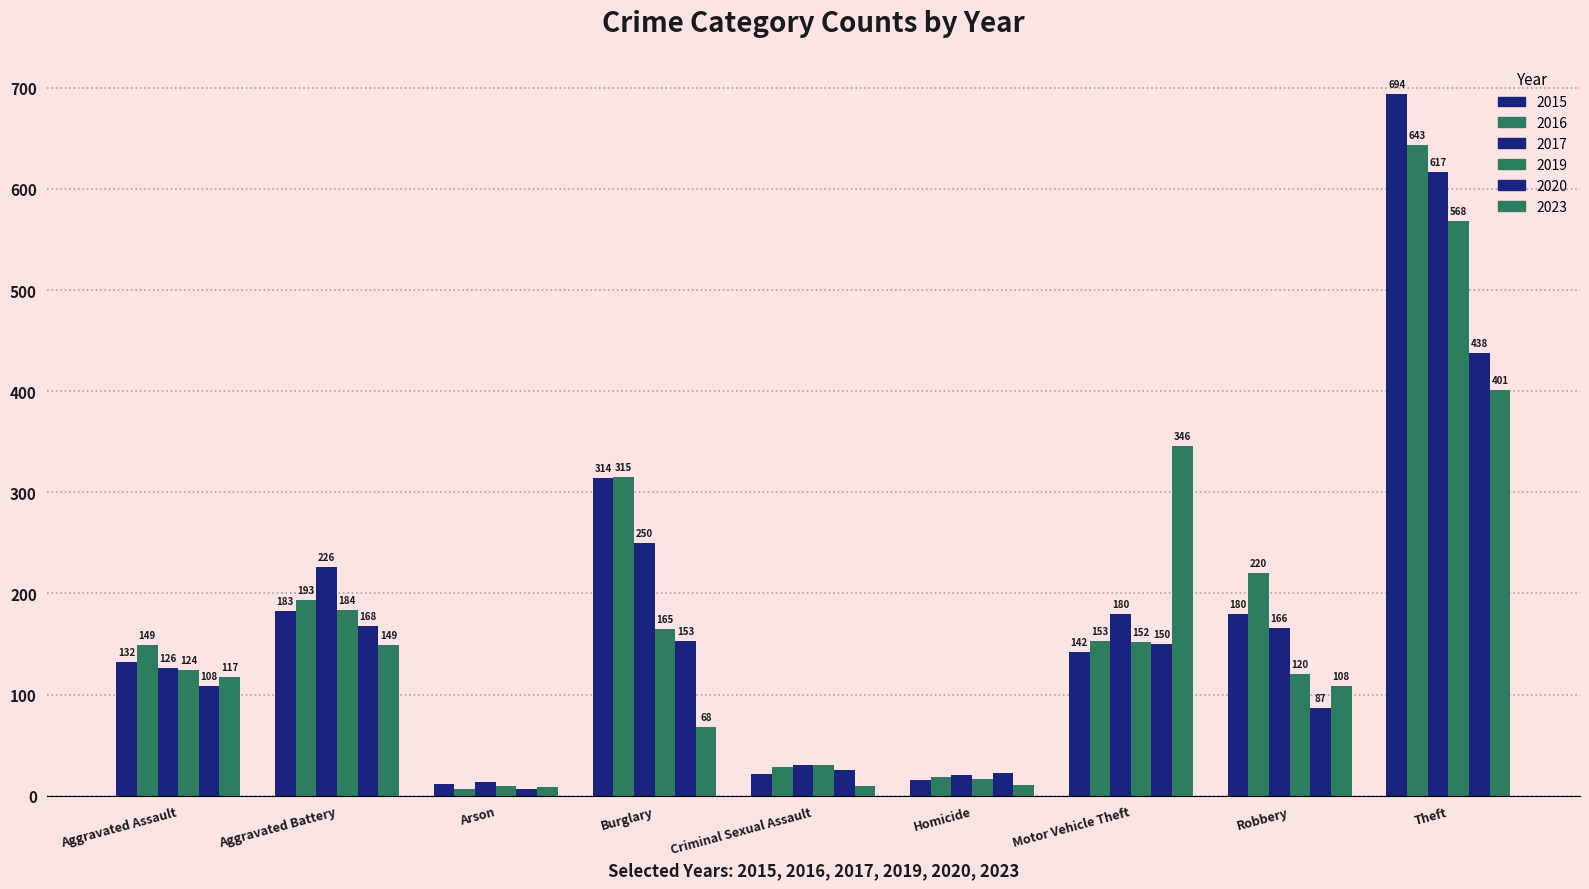

At Robbery, list the series in order from smallest to largest.

2020, 2023, 2019, 2017, 2015, 2016